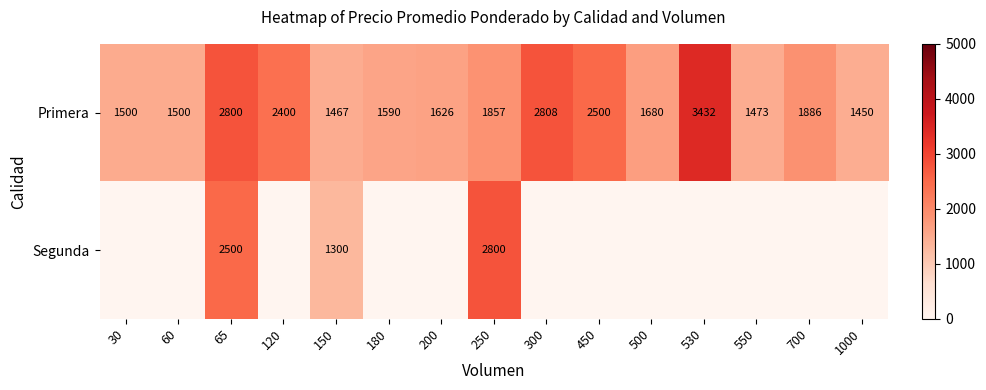

True or false: Primera has a value of 774 at 700.

False